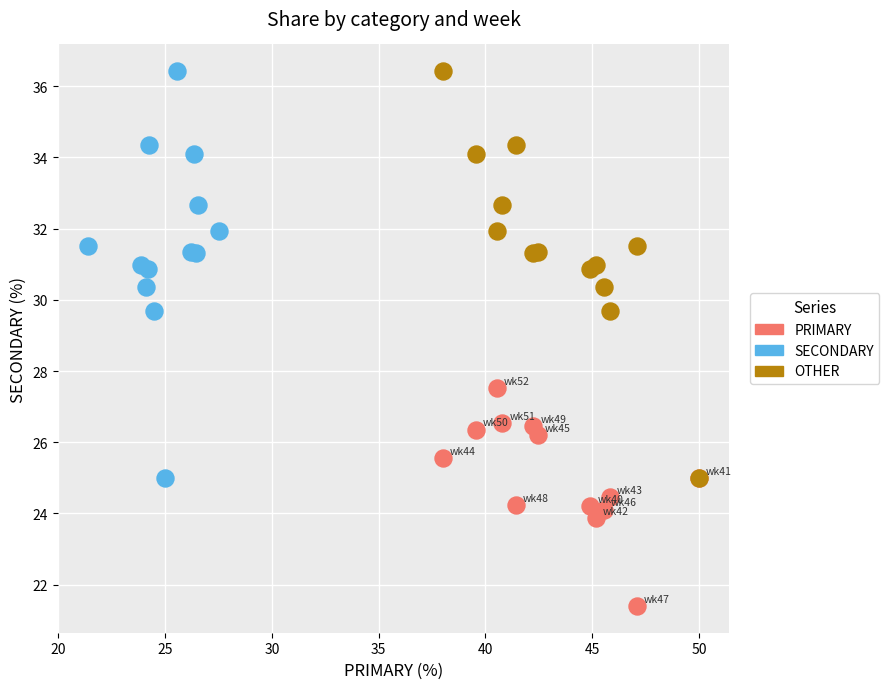

What are all the series names shown in the legend?

PRIMARY, SECONDARY, OTHER